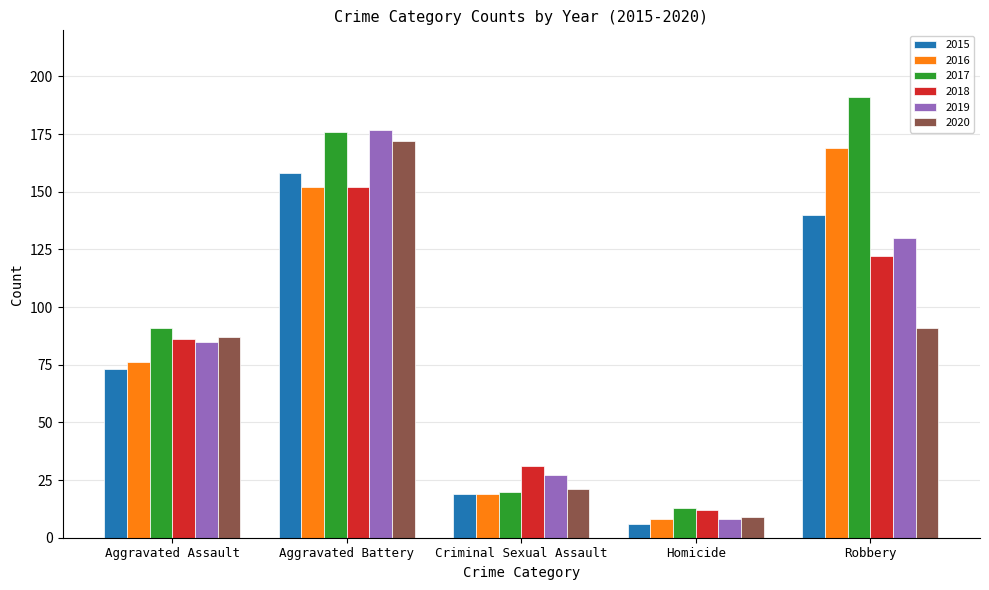

What value does the 2018 series have at Homicide?

12